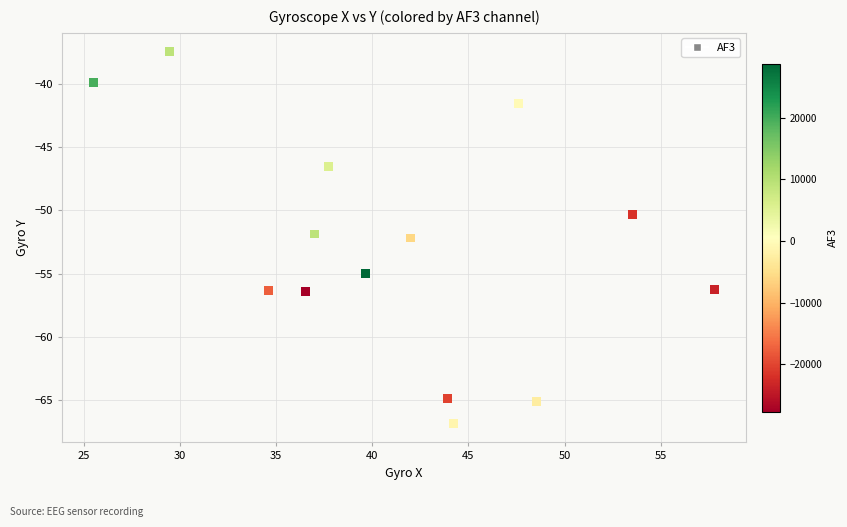

What is the range of X values (max minus min)?

32.3